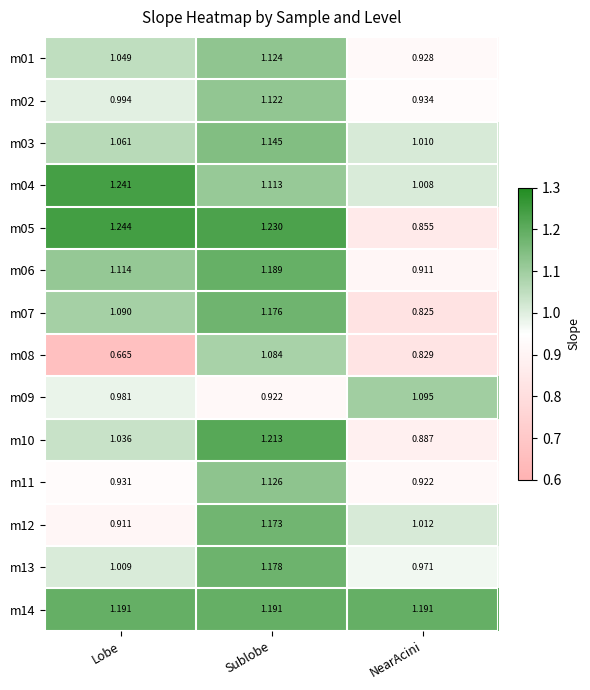

Where is m09 nearest to the value 1?

Lobe